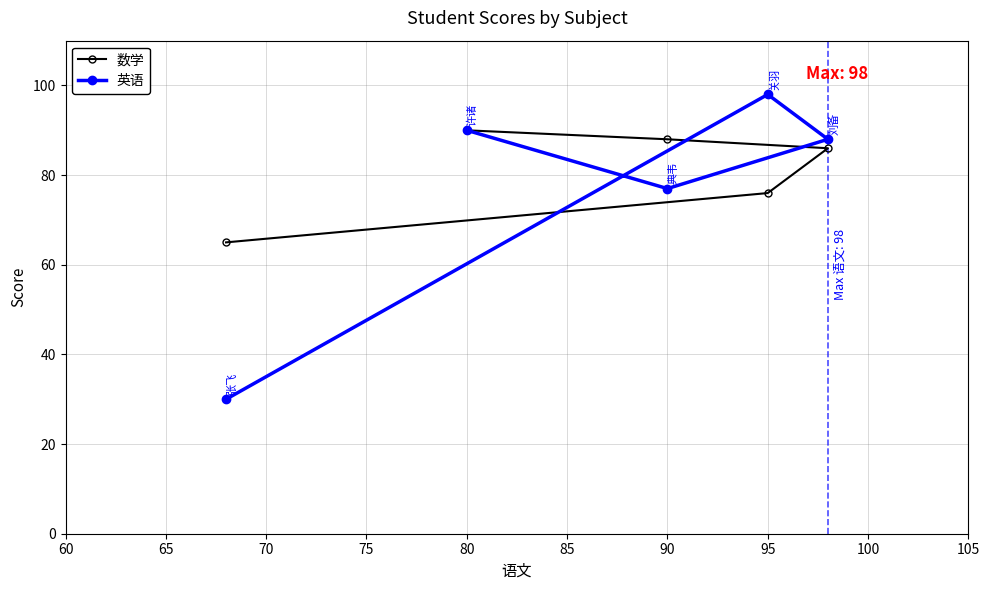

How many times do 英语 and 数学 cross each other?

2